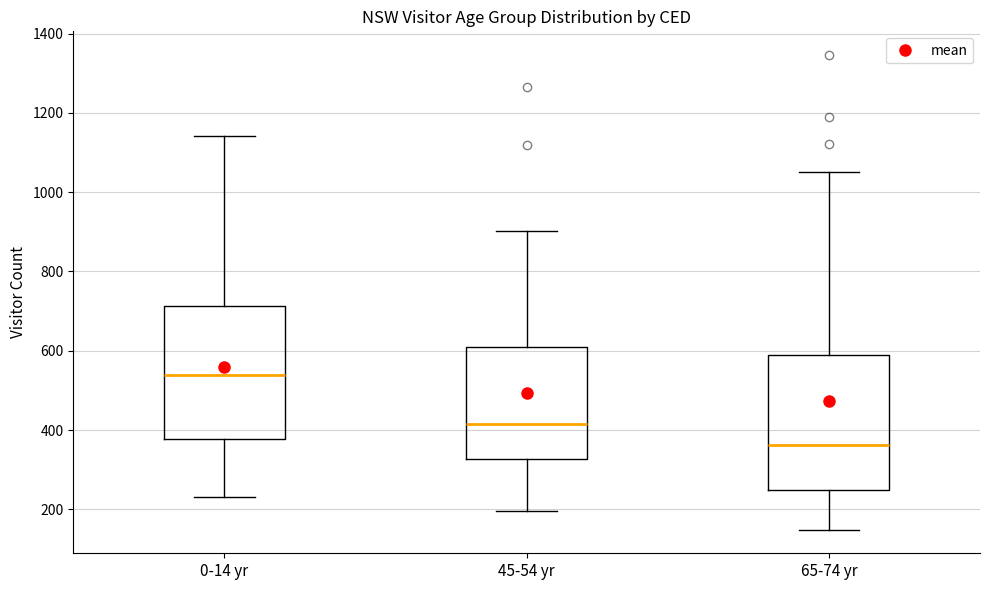

Where does the median line of the box for 0-14 yr sit on the y-axis? The values are not printed on the chart, so give them approximately, as read against the axis.

540